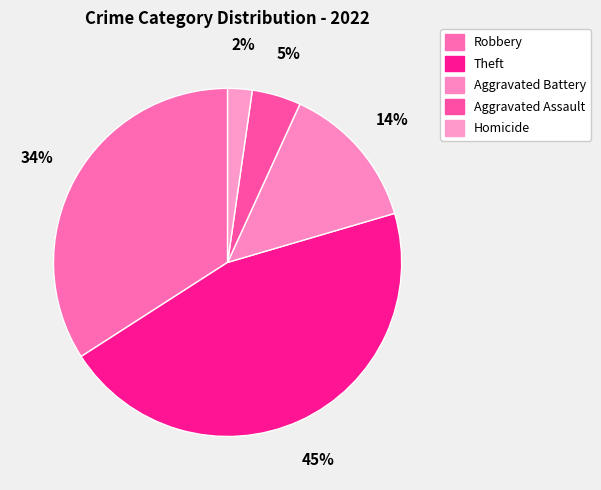

Count the number of slices in the pie.

5